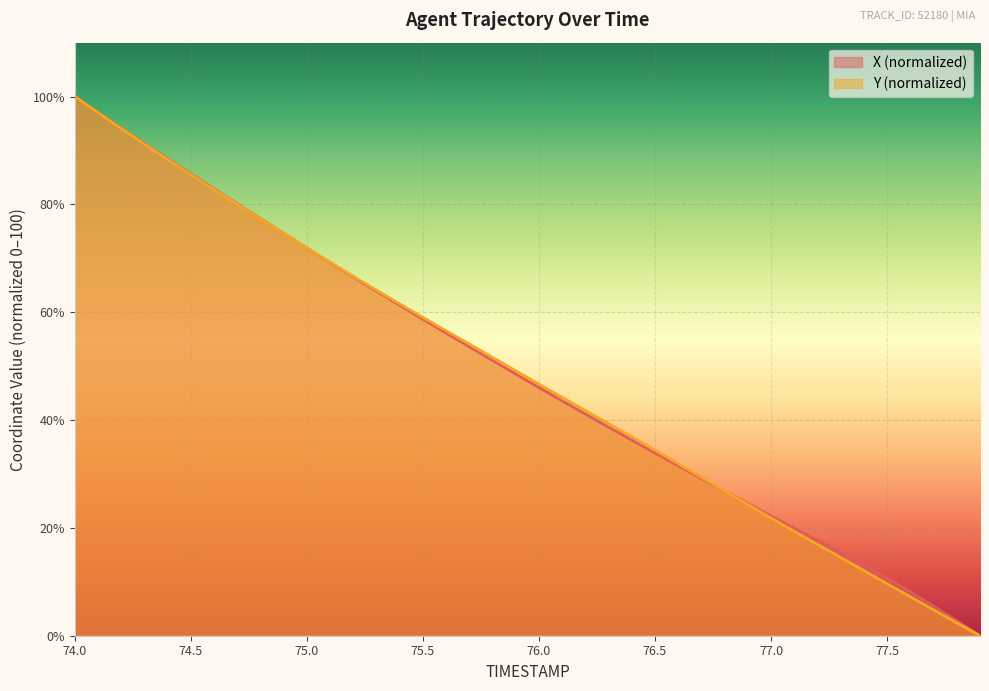

Reading left to right, transcribe all the data shown in this chart.

X: 100.0	97.1	94.1	91.3	88.5	85.7	82.9	80.1	77.4	74.6	71.9	69.2	66.5	63.9	61.3	58.7	56.1	53.6	51.0	48.5	46.0	43.5	41.1	38.7	36.3	33.9	31.5	29.2	26.8	24.5	22.2	19.9	17.7	15.4	13.1	10.7	8.1	5.5	2.8	0.0
Y: 100.0	97.0	94.1	91.2	88.4	85.5	82.8	80.0	77.3	74.6	71.9	69.3	66.7	64.1	61.6	59.0	56.6	54.1	51.6	49.1	46.6	44.2	41.7	39.3	36.9	34.4	31.9	29.4	26.9	24.3	21.8	19.4	16.9	14.5	12.1	9.6	7.2	4.8	2.4	0.0